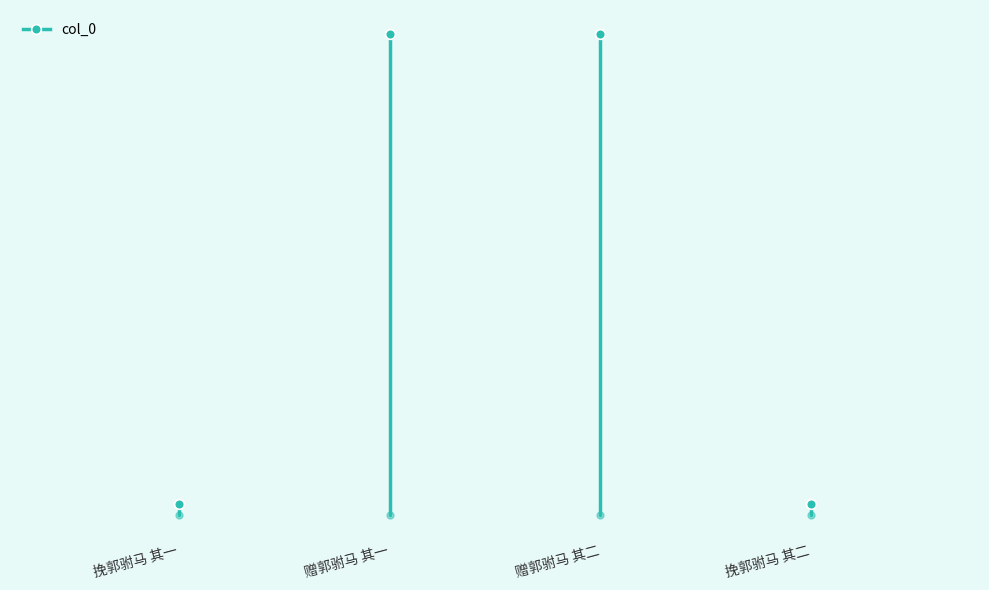

The value at 挽郭驸马 其一 is 1142011.5. True or false?

False